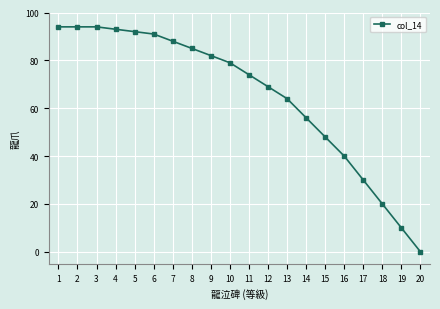

Reading right to left, what are all the values shown in this chart?

0	10	20	30	40	48	56	64	69	74	79	82	85	88	91	92	93	94	94	94